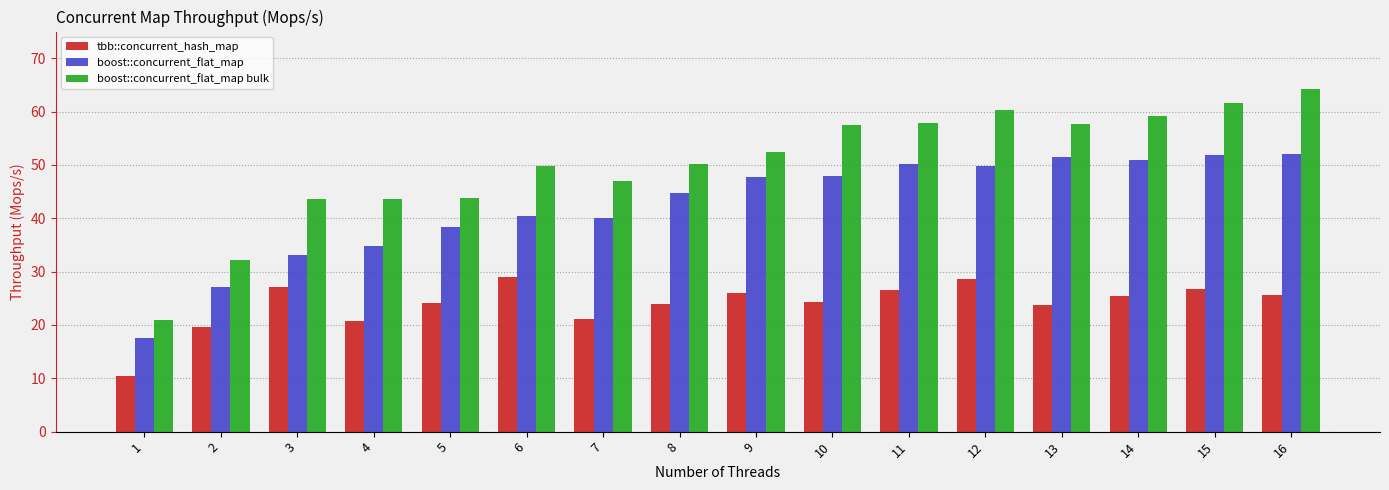

What is the difference between the maximum and minimum values in the tbb::concurrent_hash_map series?

18.7